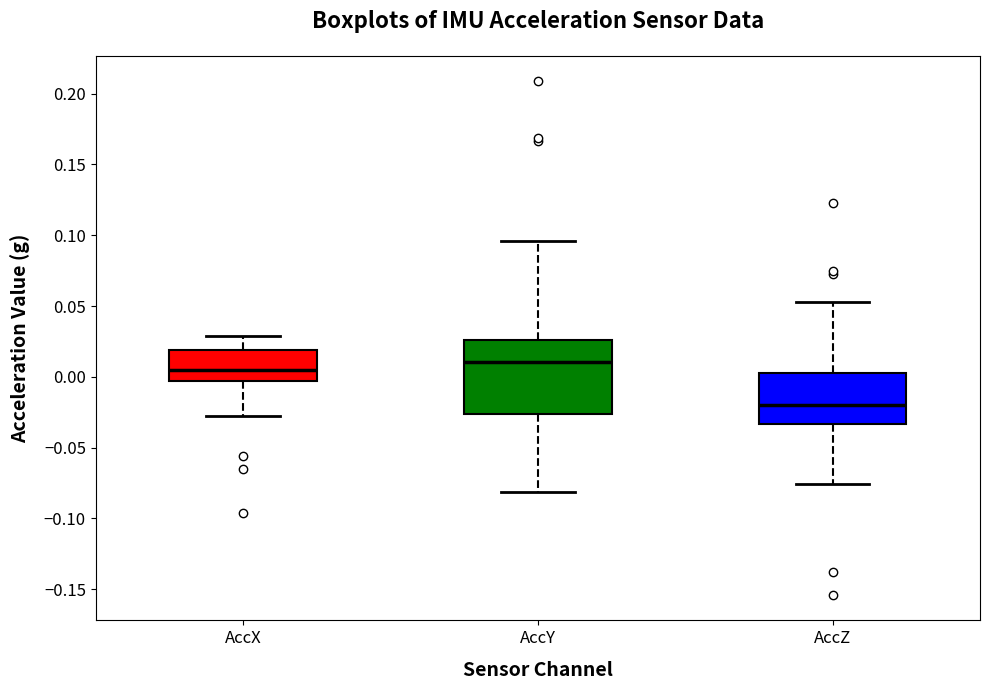

Which box's median line is the highest?

AccY